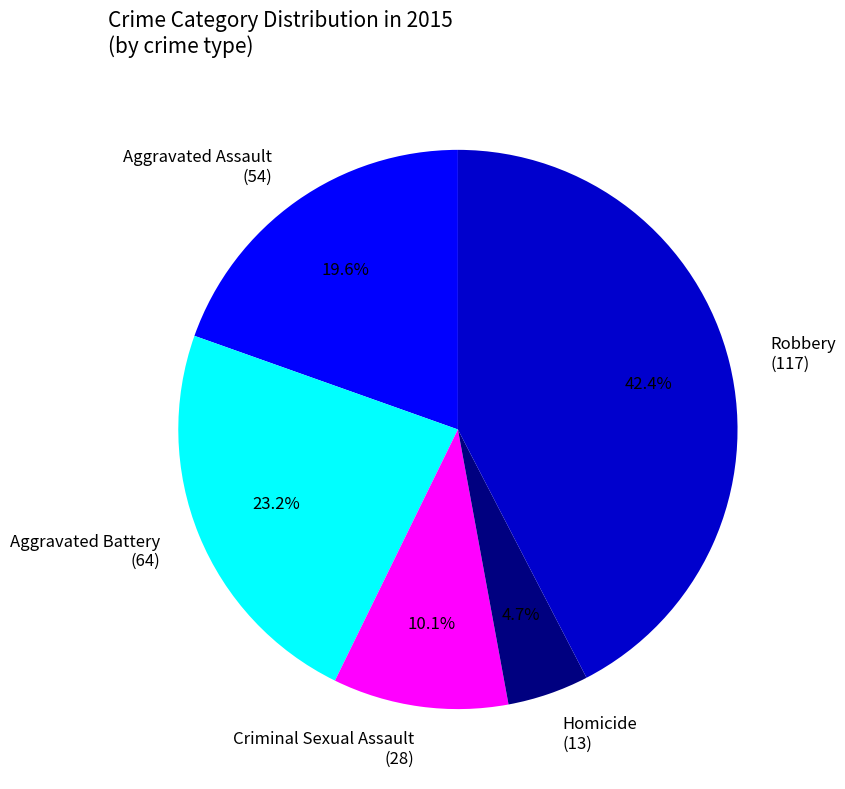

Between Aggravated Battery and Robbery, which is larger?

Robbery